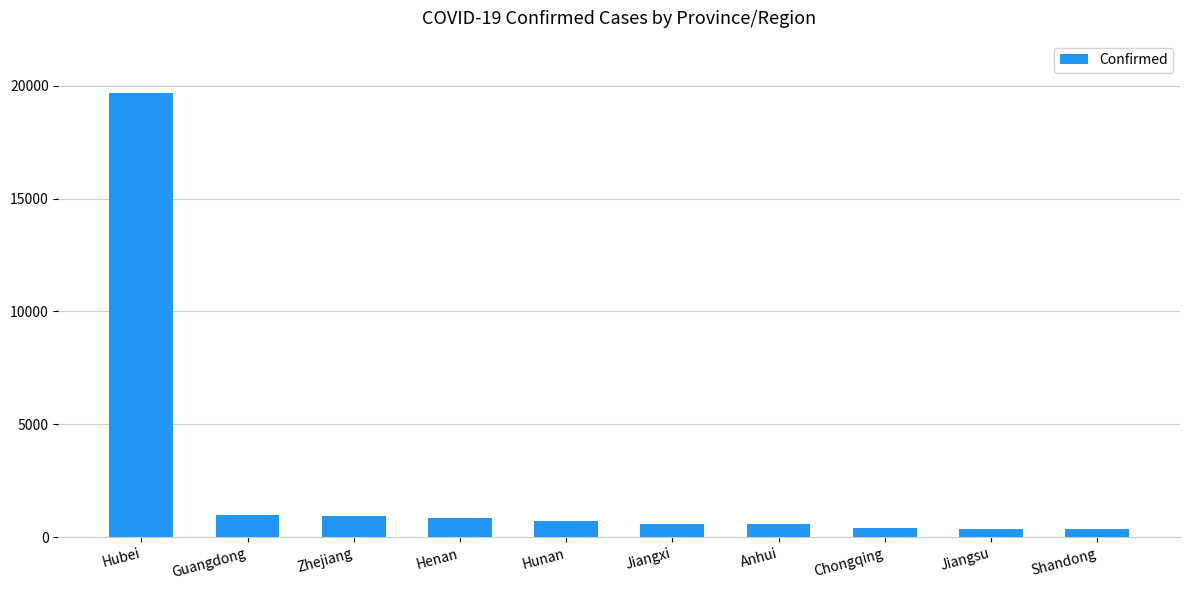

Which has a higher value, Henan or Jiangsu?

Henan